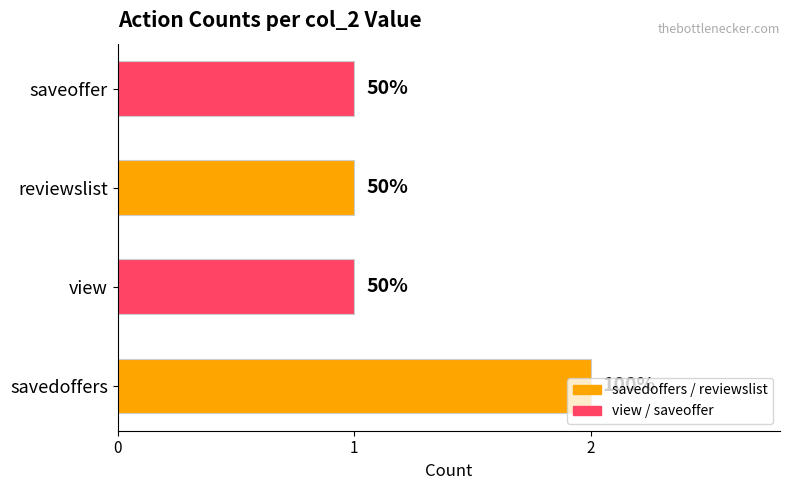

Does the chart contain any negative values?

No